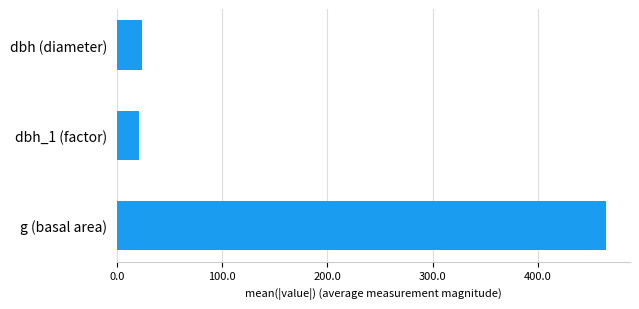

Between dbh_1 (factor) and g (basal area), which is larger?

g (basal area)